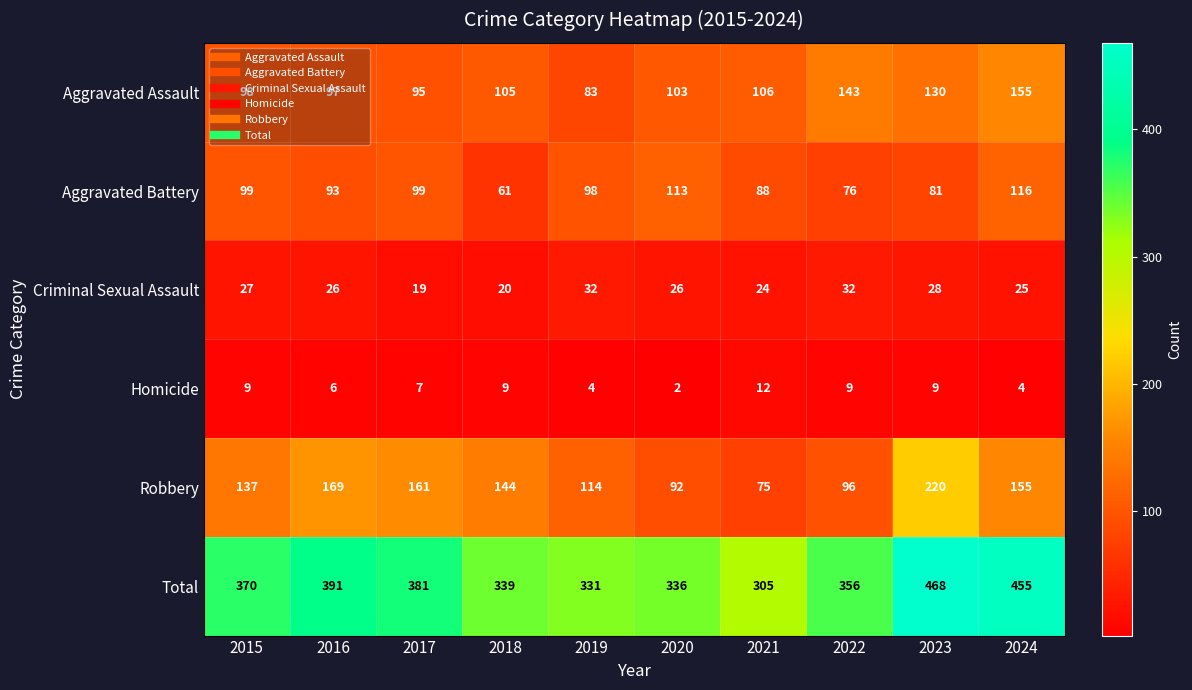

Which label corresponds to the largest value in the chart?

2023